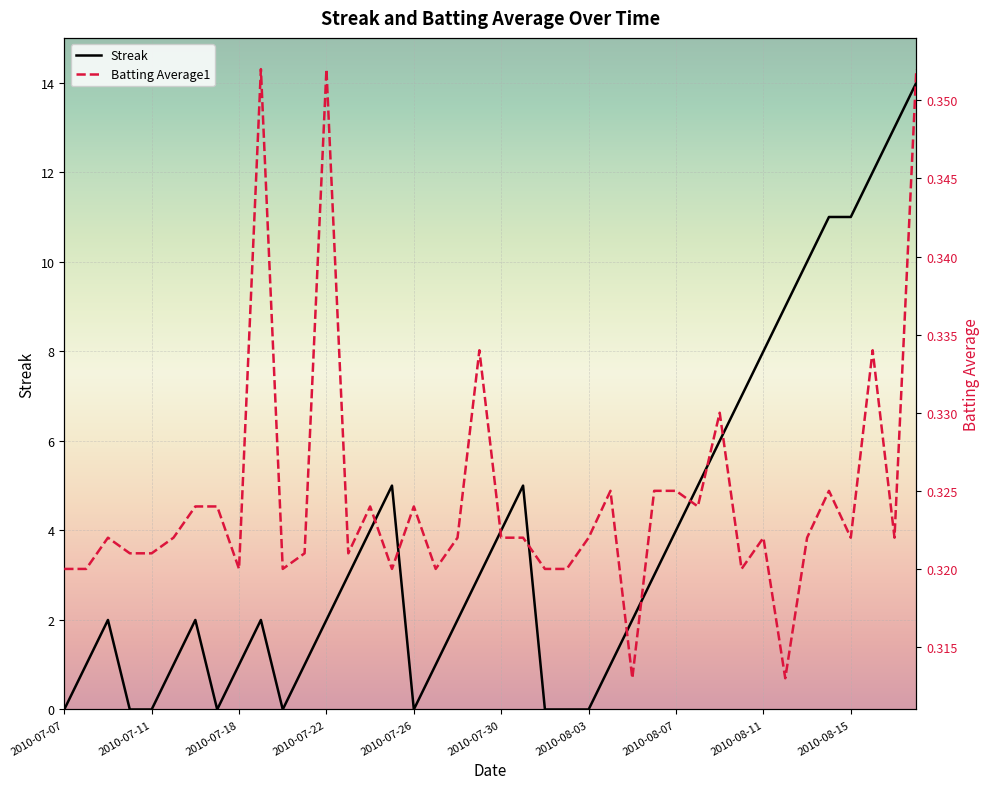

True or false: Batting Average1 has more than 2 points higher than both neighbors.

True